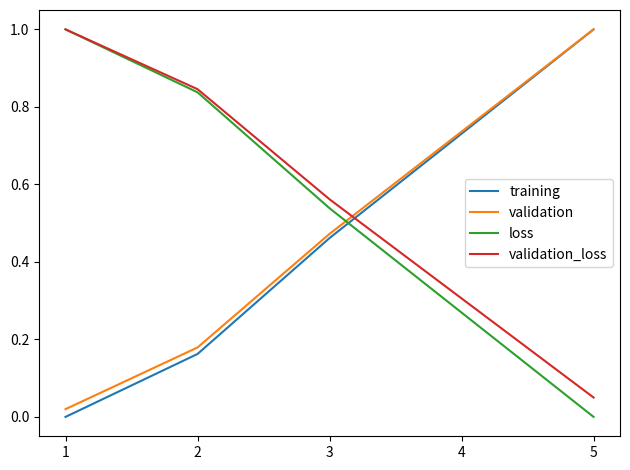

Rank the categories by validation value from highest to lowest.

5, 4, 3, 2, 1